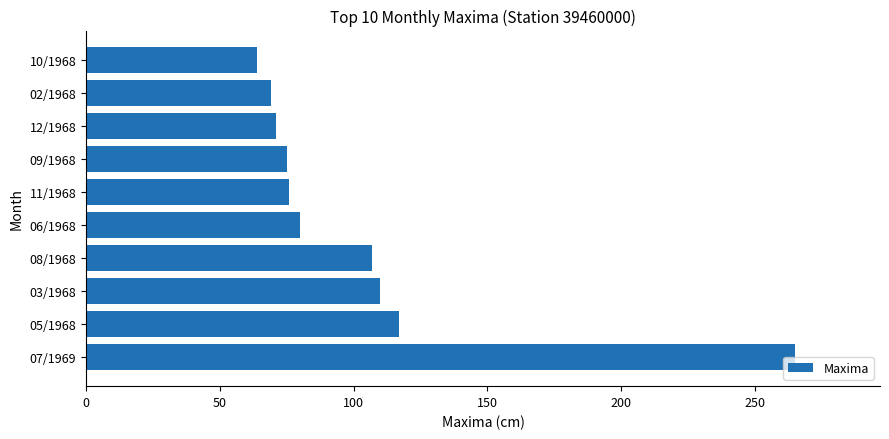

What is the greatest value displayed?

265